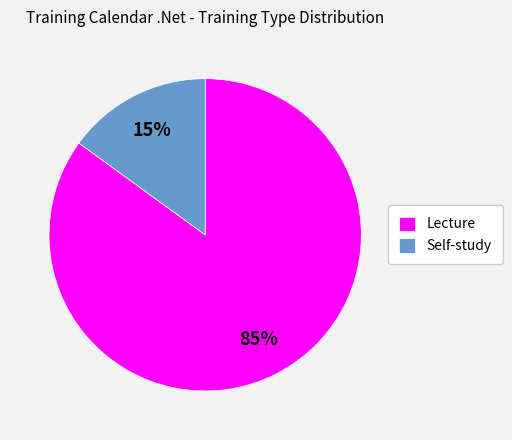

Does any single category account for the majority?

Yes